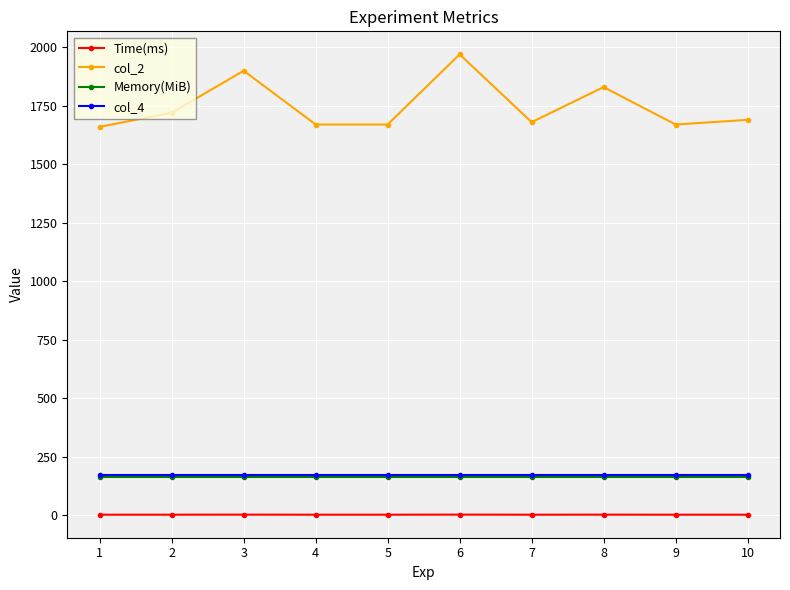

Is the value of Time(ms) at 4 greater than the value of Memory(MiB) at 5?

No